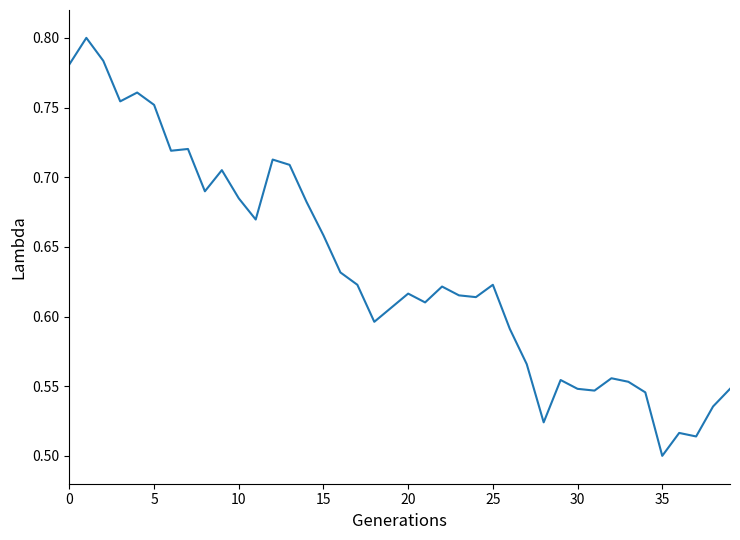

What is the difference between the maximum and minimum values?

0.3